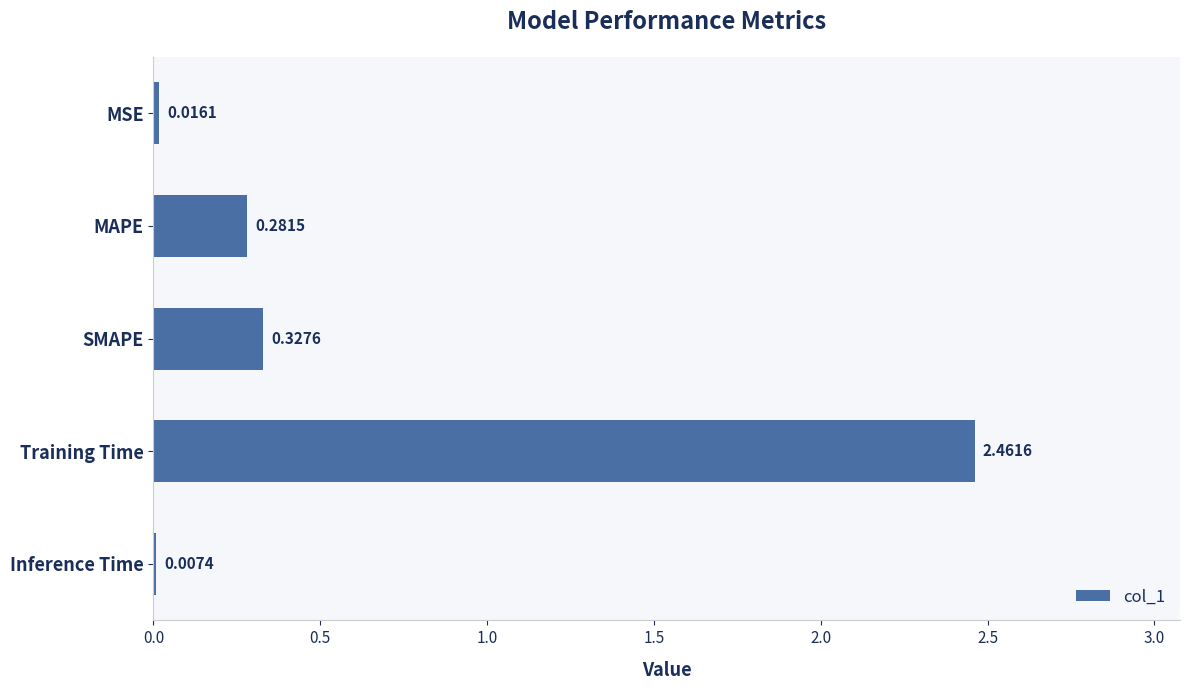

What is the change in value from MSE to Training Time?

+2.4